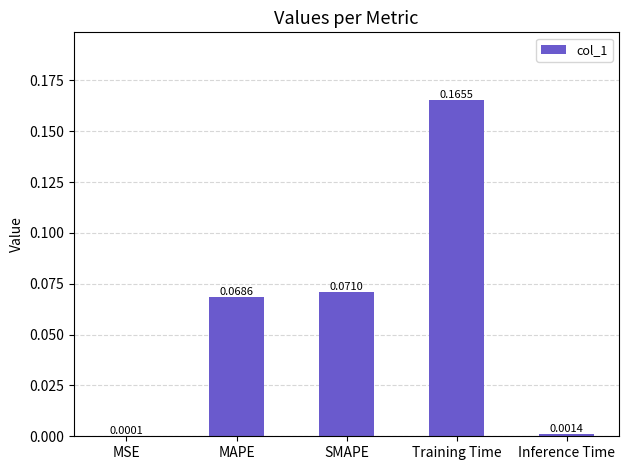

Which has a higher value, MAPE or Training Time?

Training Time